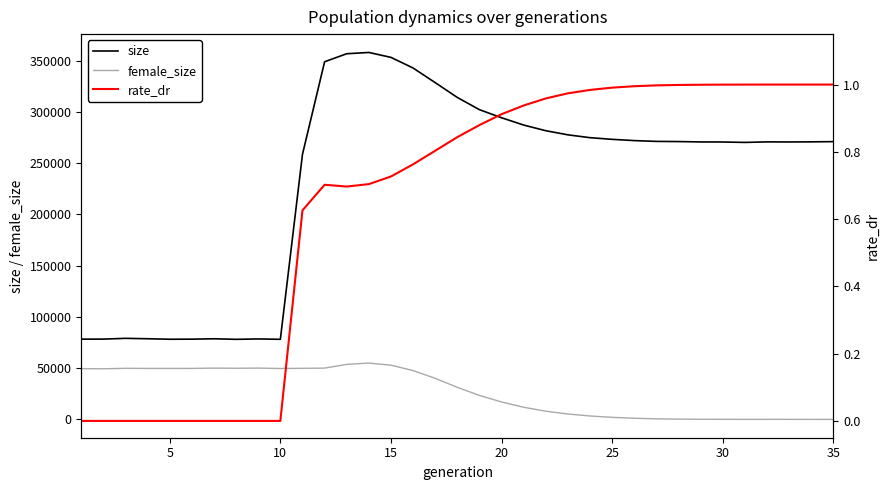

How many interior local peaks does the rate_dr series have?

1